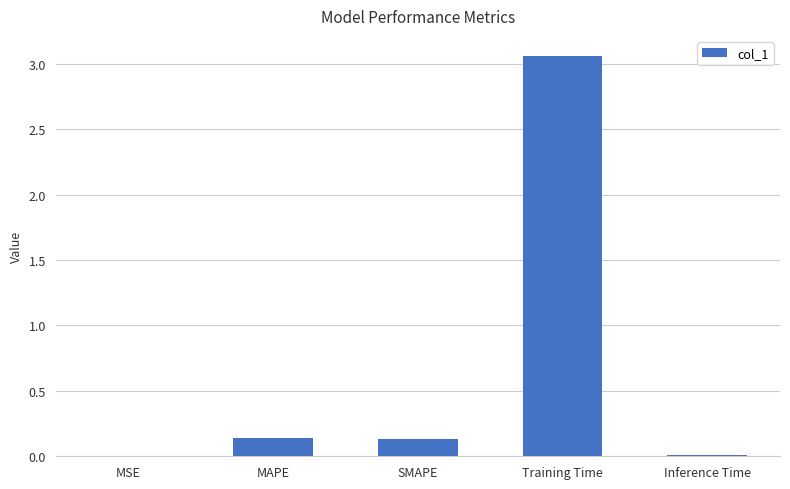

What is the average value?

0.7